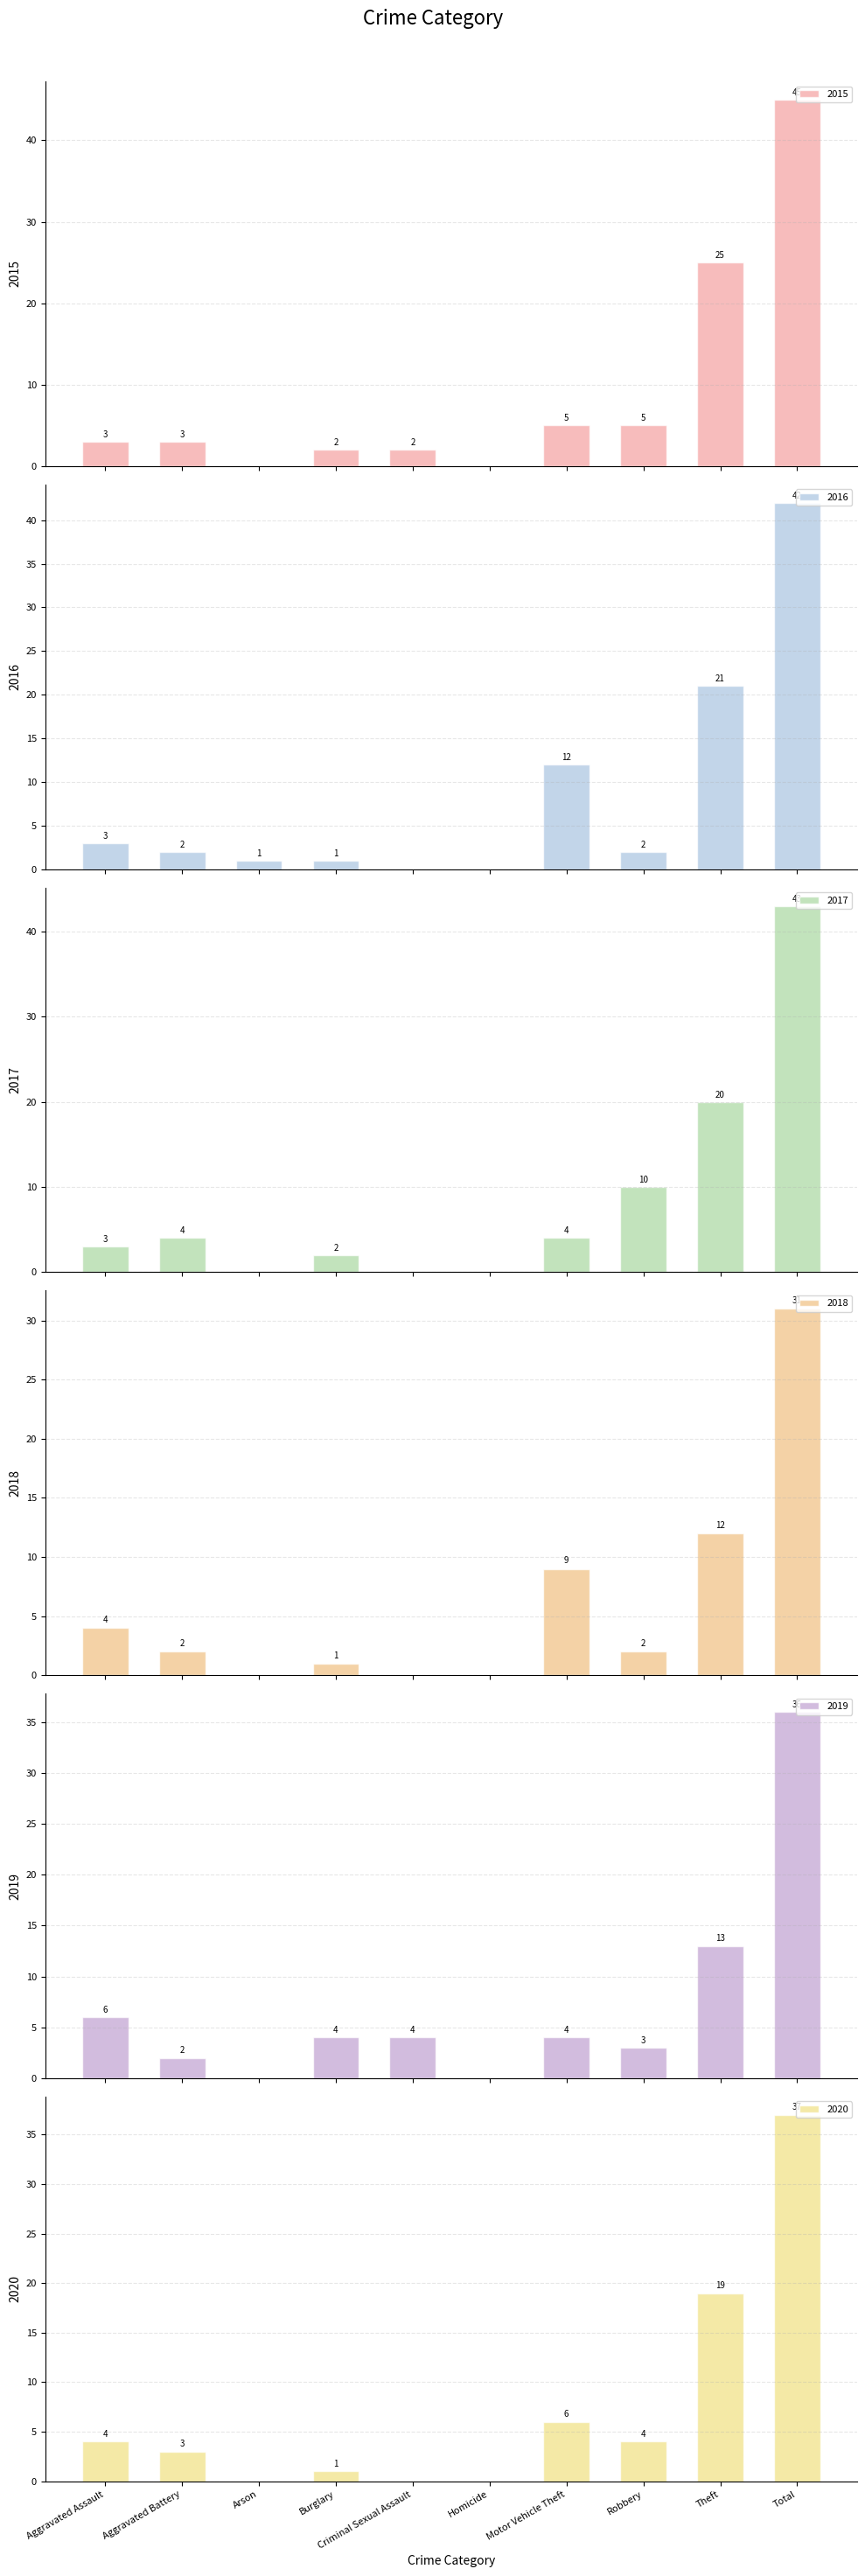

What is the label of the 2nd bar from the left?

Aggravated Battery